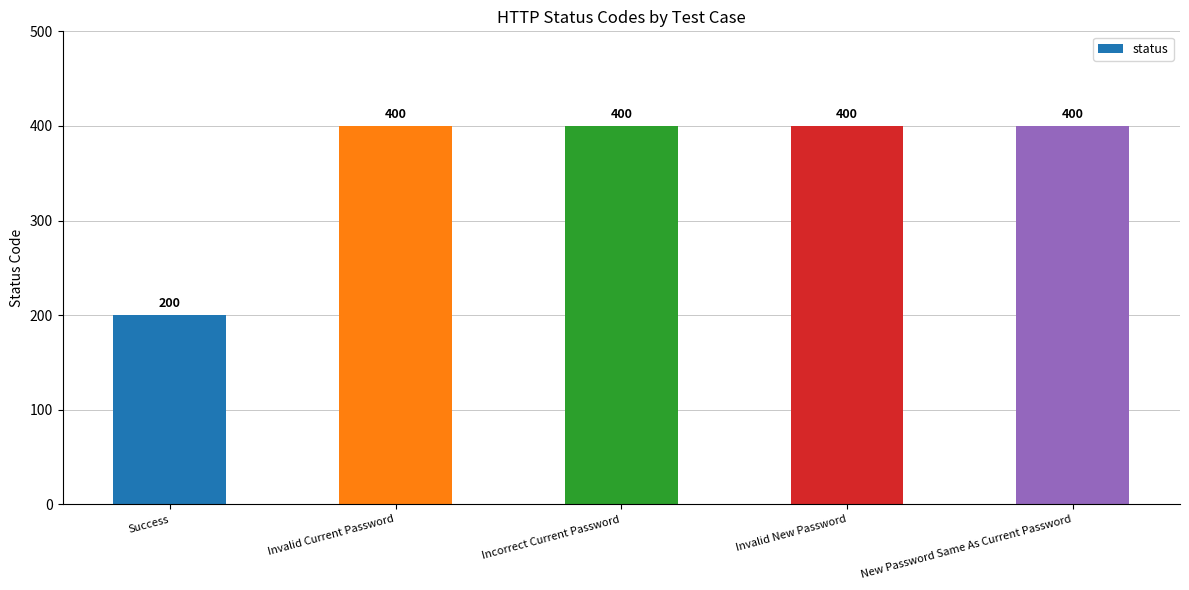

What is the difference between the values at Success and Incorrect Current Password?

200